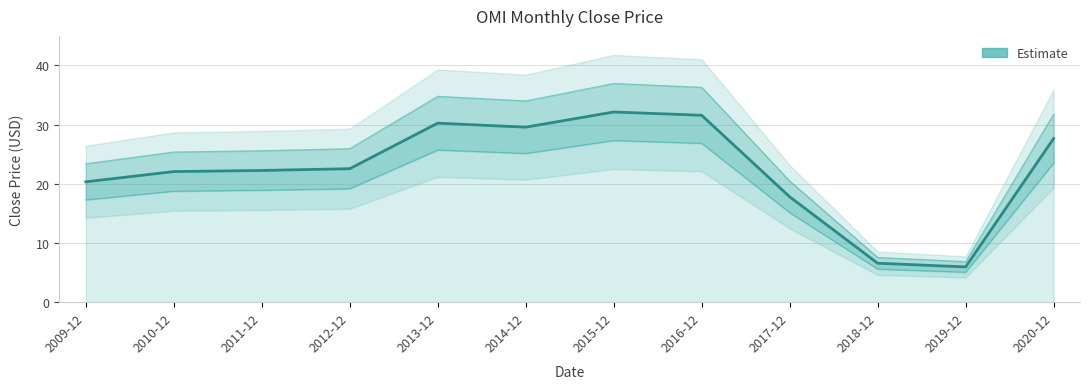

What is the ratio of the value at 2013-12 to the value at 2020-12?

1.1